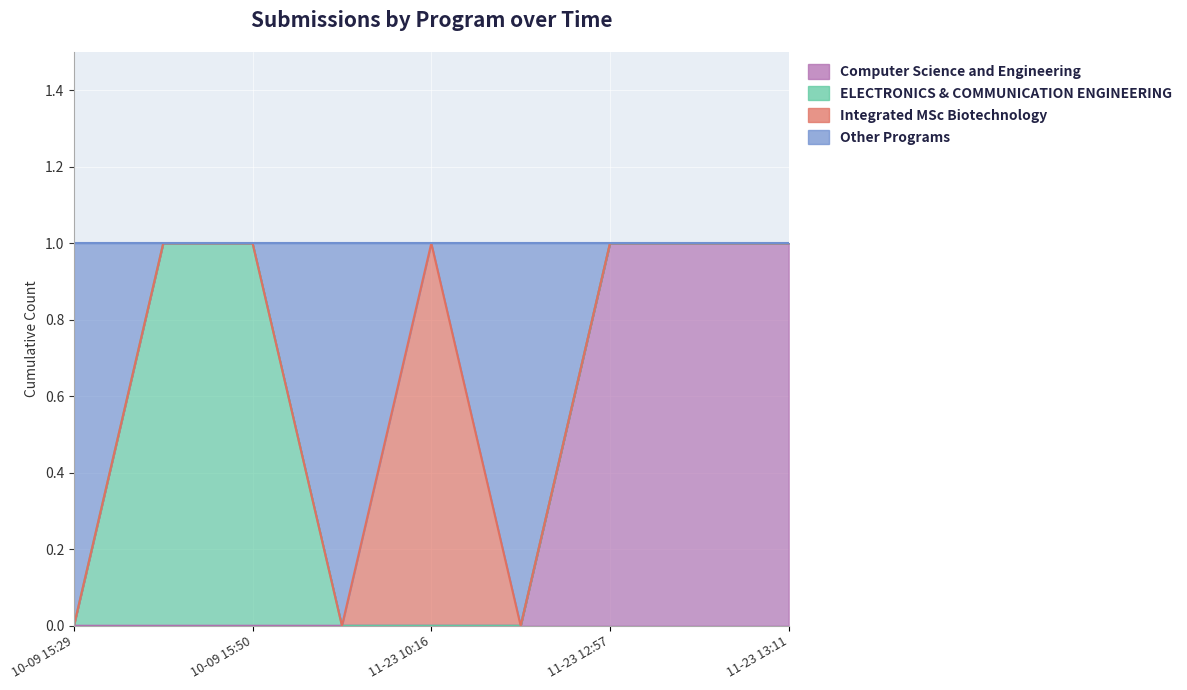

True or false: Computer Science and Engineering and Other Programs cross at least once.

False